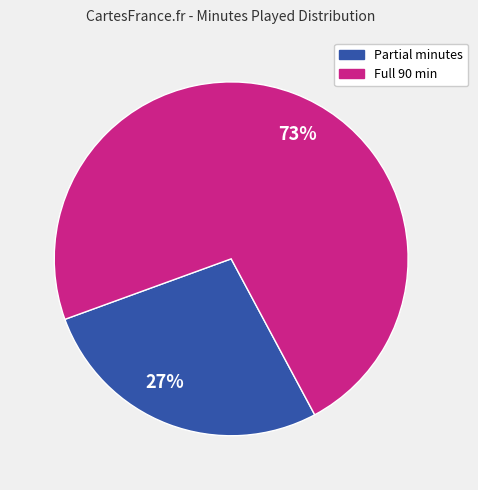

To the nearest percent, what is the combined percentage of 73% and 27%?

100%